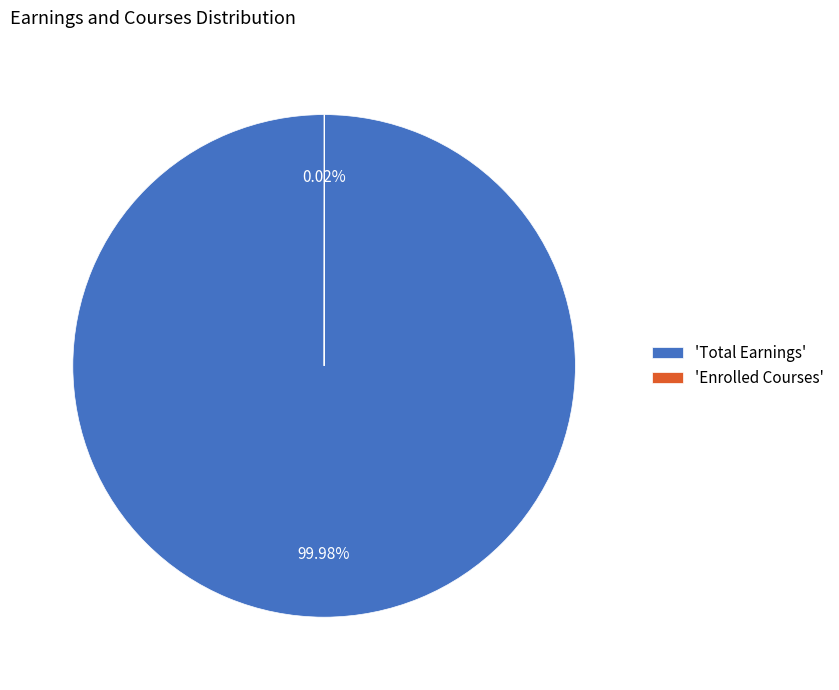

Which slice is the largest?

'Total Earnings'